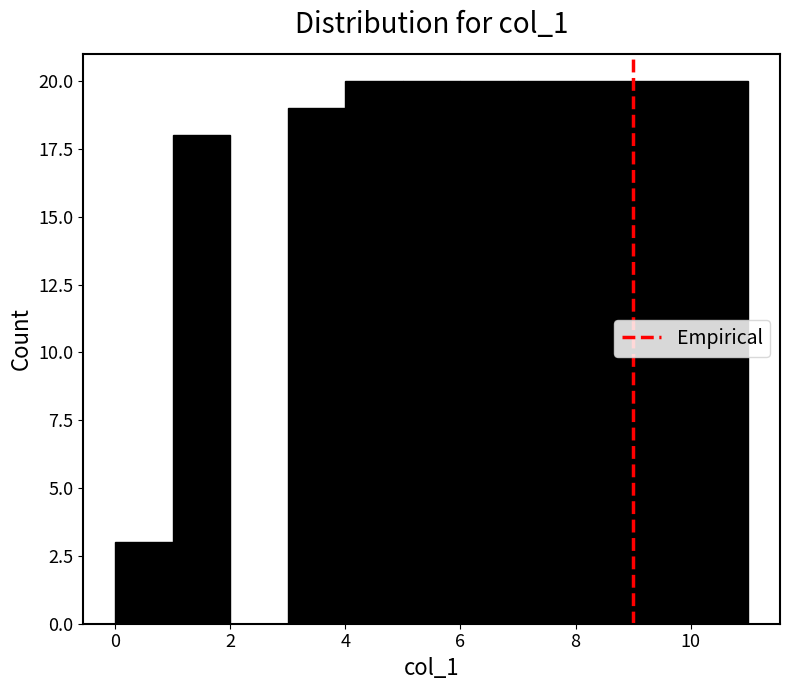

What is the height of the bar covering 10 to 11 on the x-axis? The values are not printed on the chart, so give them approximately, as read against the axis.

20